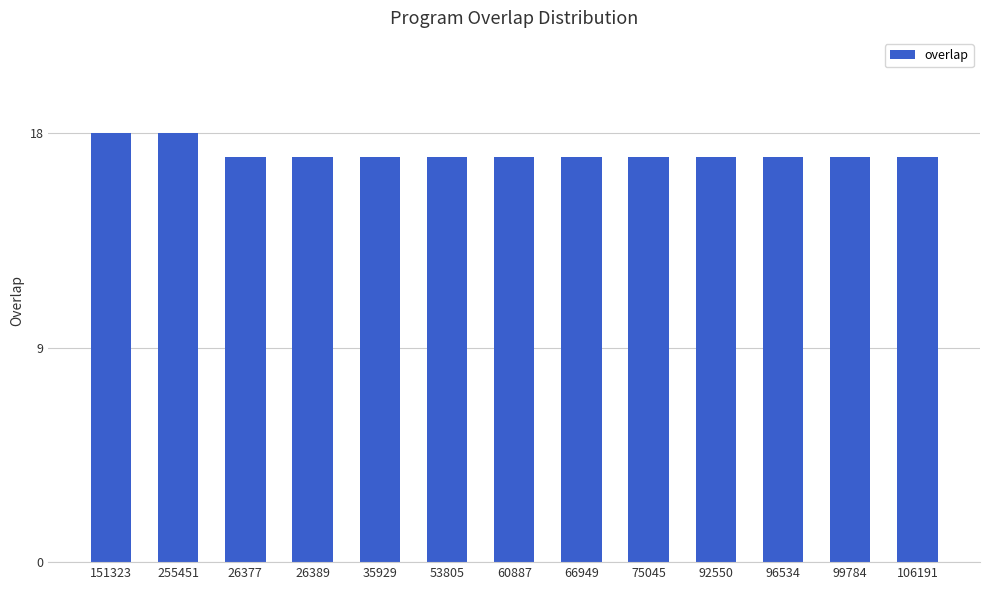

What position from the left is 106191?

13